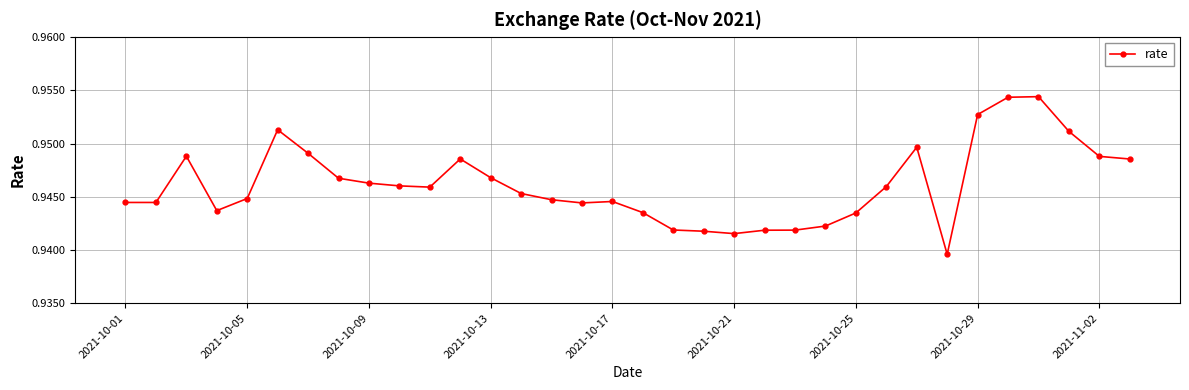

What is the sum of all values?

32.2